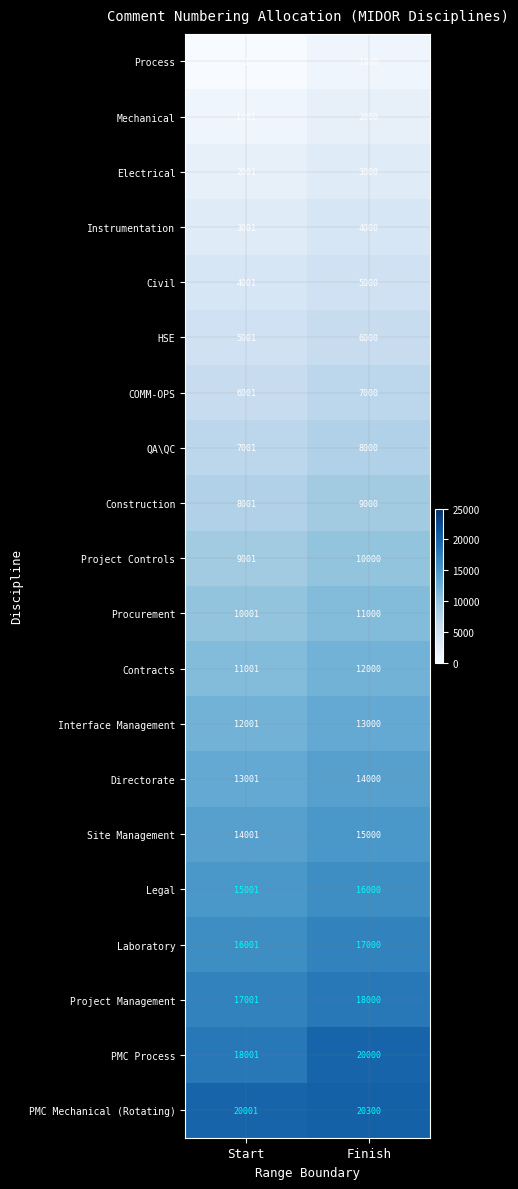

True or false: PMC Process has a value of 29900 at Finish.

False